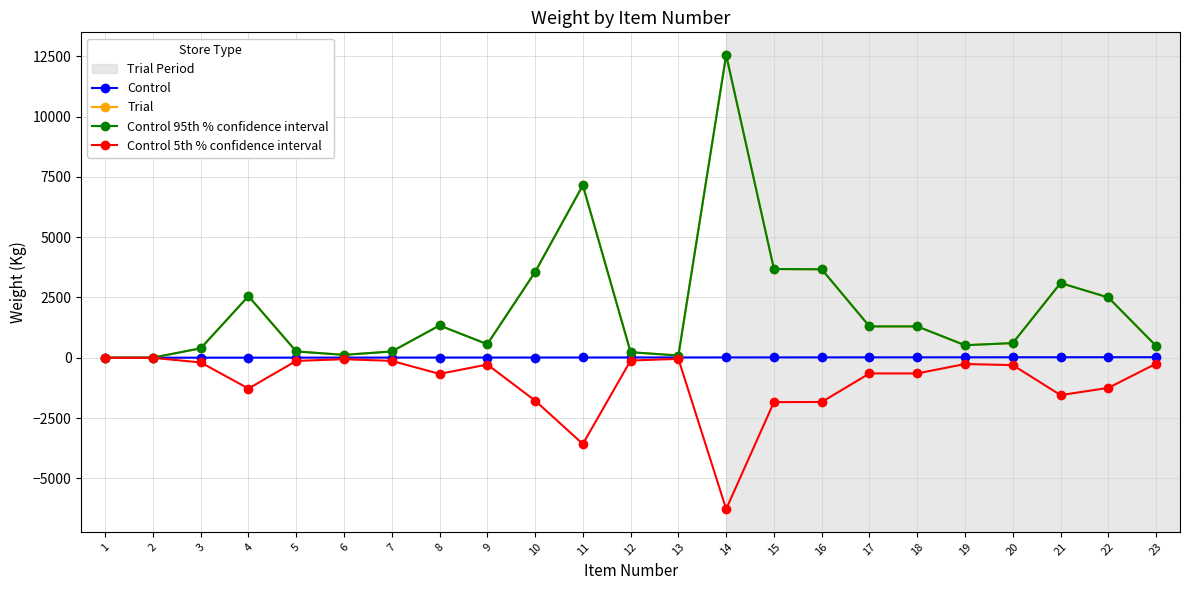

Does the chart have visible grid lines?

Yes